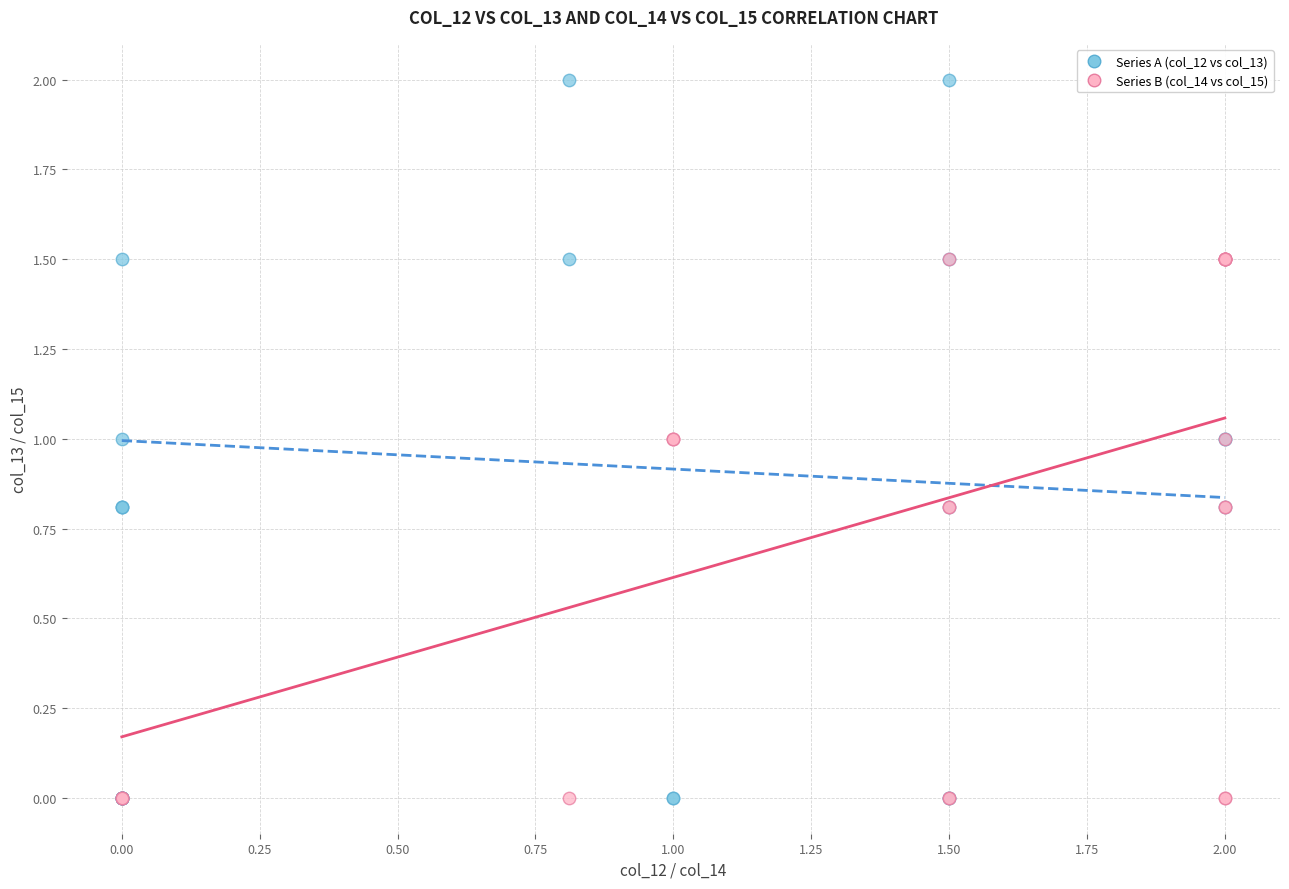

Which series reaches the maximum Y coordinate?

Series A (col_12 vs col_13)